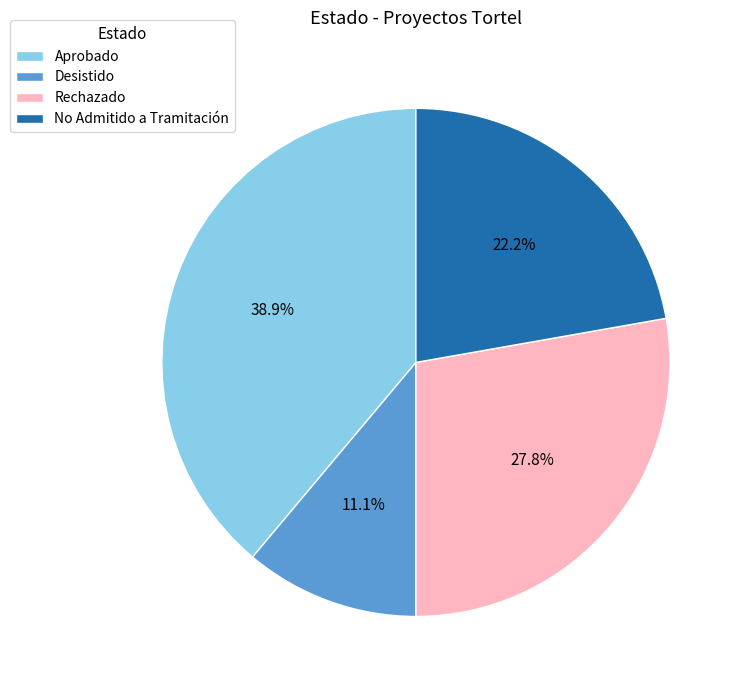

Is it true that Aprobado is 39% of the pie?

True